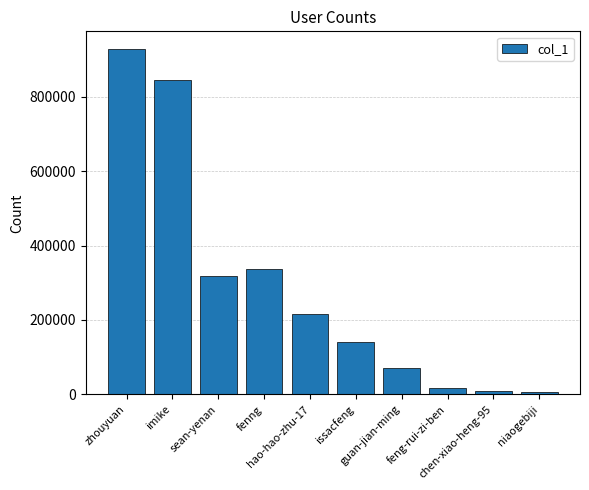

What value does the data have at feng-rui-zi-ben?

16987